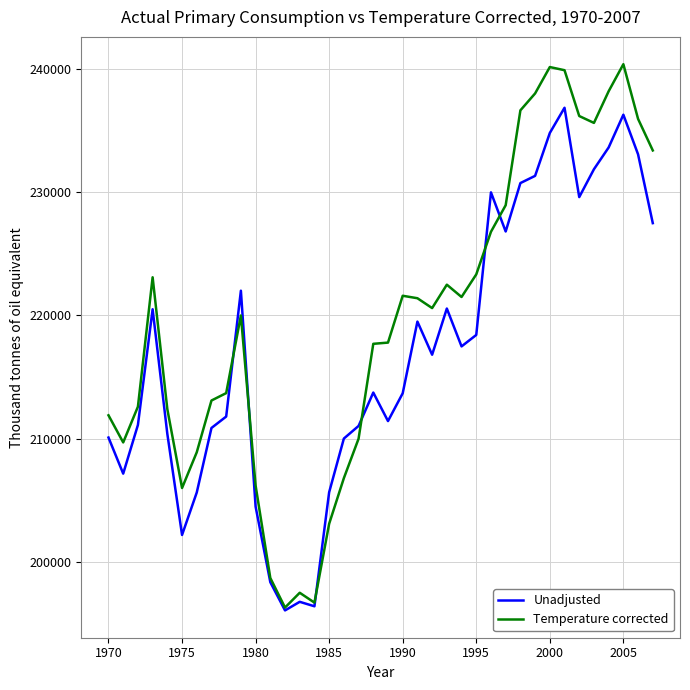

What is the minimum value shown in the chart?

196068.0